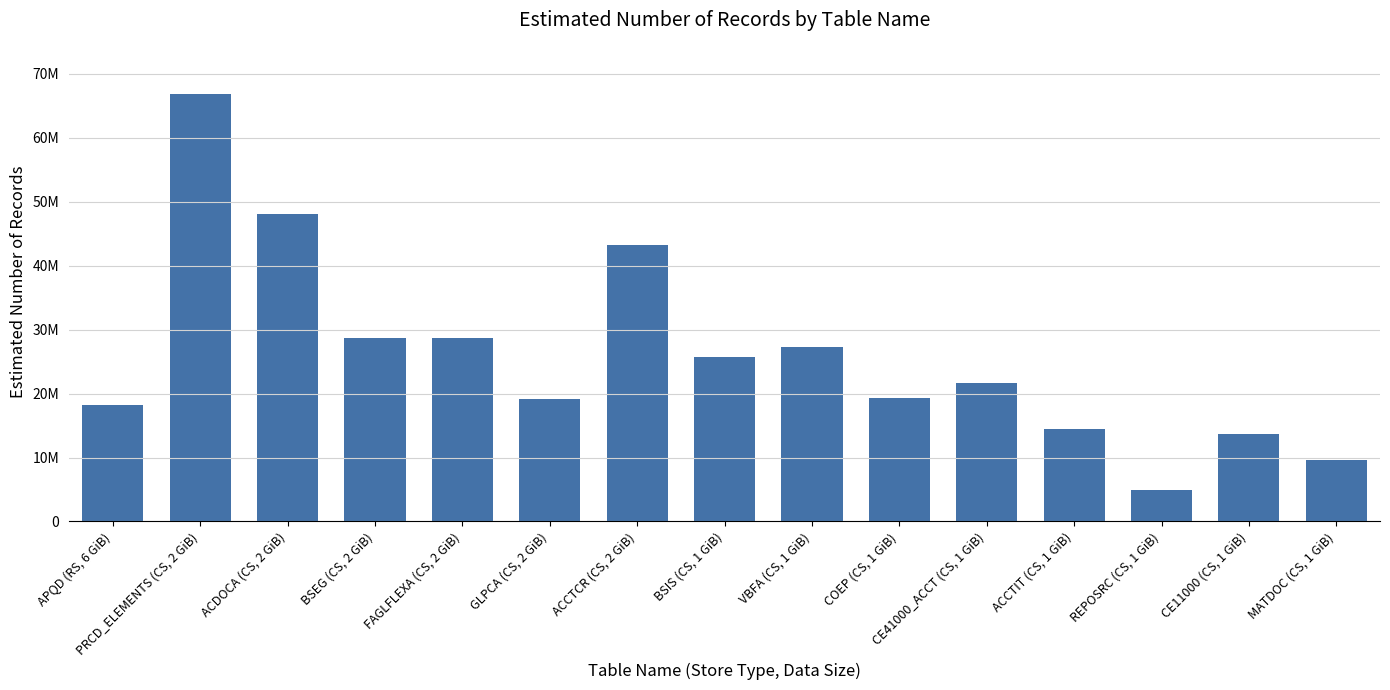

What position from the left is BSIS (CS, 1 GiB)?

8